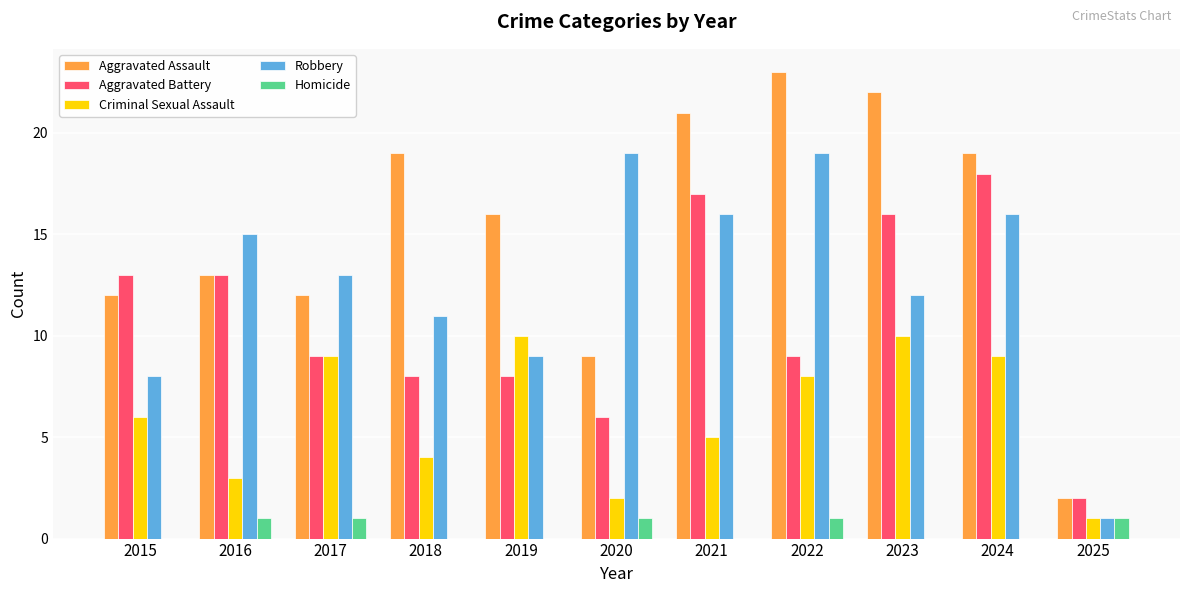

Reading right to left, what are all the values shown in this chart?

Aggravated Assault: 2025=2	2024=19	2023=22	2022=23	2021=21	2020=9	2019=16	2018=19	2017=12	2016=13	2015=12
Aggravated Battery: 2025=2	2024=18	2023=16	2022=9	2021=17	2020=6	2019=8	2018=8	2017=9	2016=13	2015=13
Criminal Sexual Assault: 2025=1	2024=9	2023=10	2022=8	2021=5	2020=2	2019=10	2018=4	2017=9	2016=3	2015=6
Robbery: 2025=1	2024=16	2023=12	2022=19	2021=16	2020=19	2019=9	2018=11	2017=13	2016=15	2015=8
Homicide: 2025=1	2024=0	2023=0	2022=1	2021=0	2020=1	2019=0	2018=0	2017=1	2016=1	2015=0